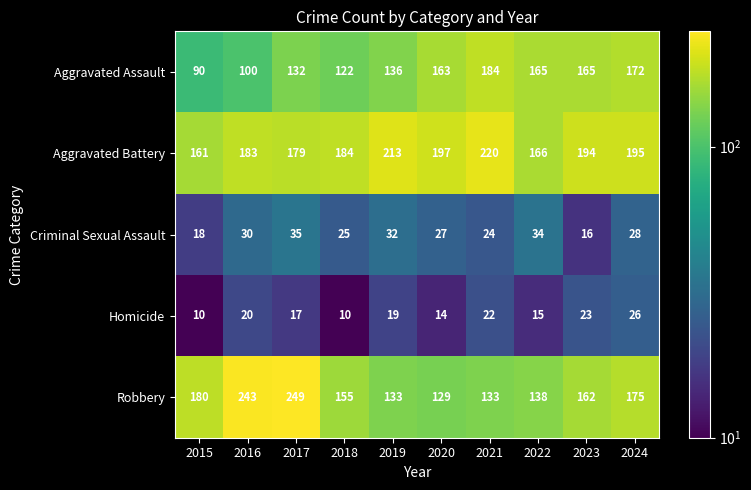

What is the difference between the maximum and minimum values in the Robbery series?

120